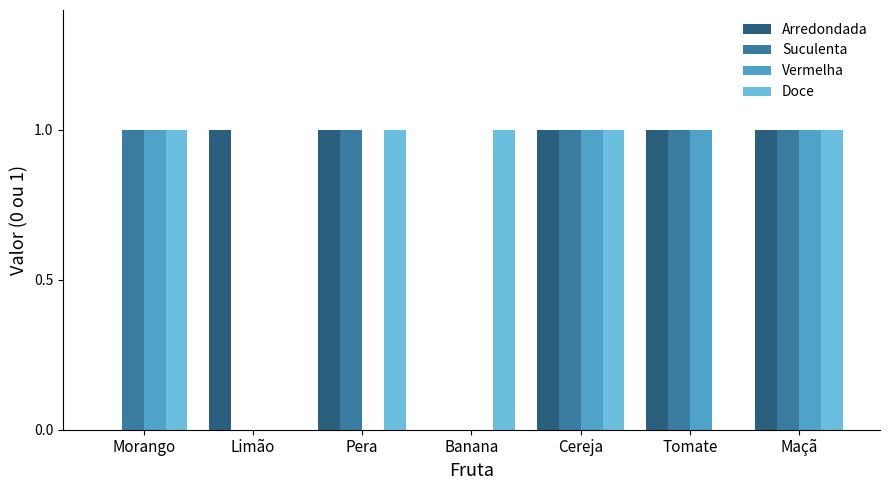

What is the sum of all Vermelha values?

4